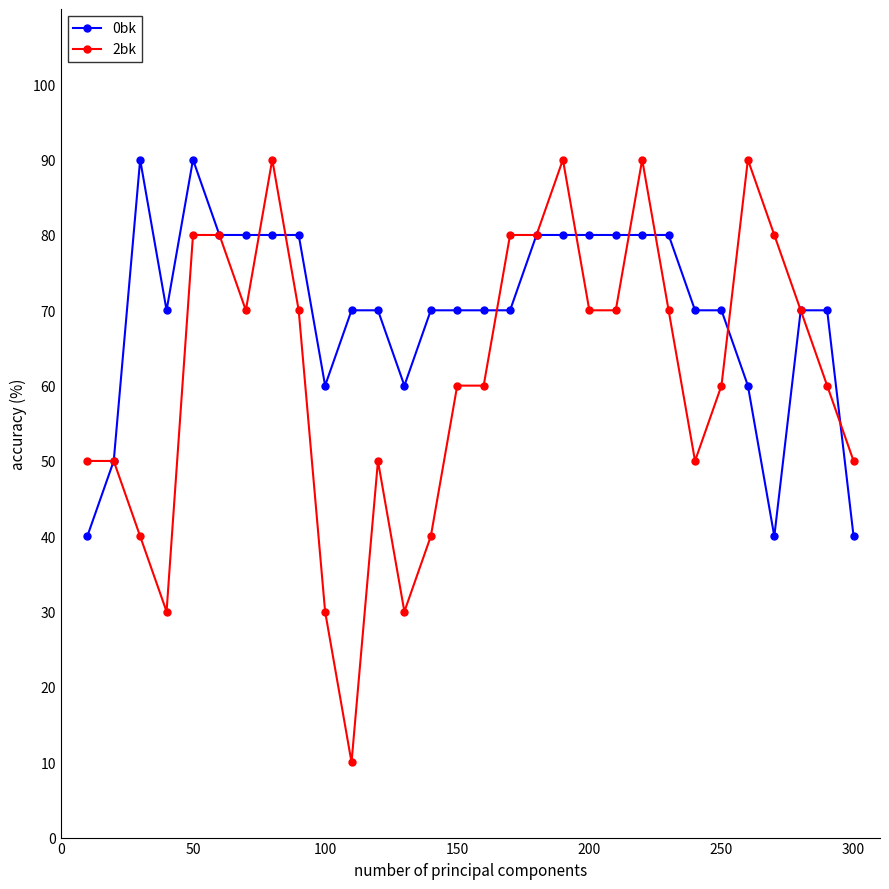

True or false: 2bk has more than 0 points higher than both neighbors.

True